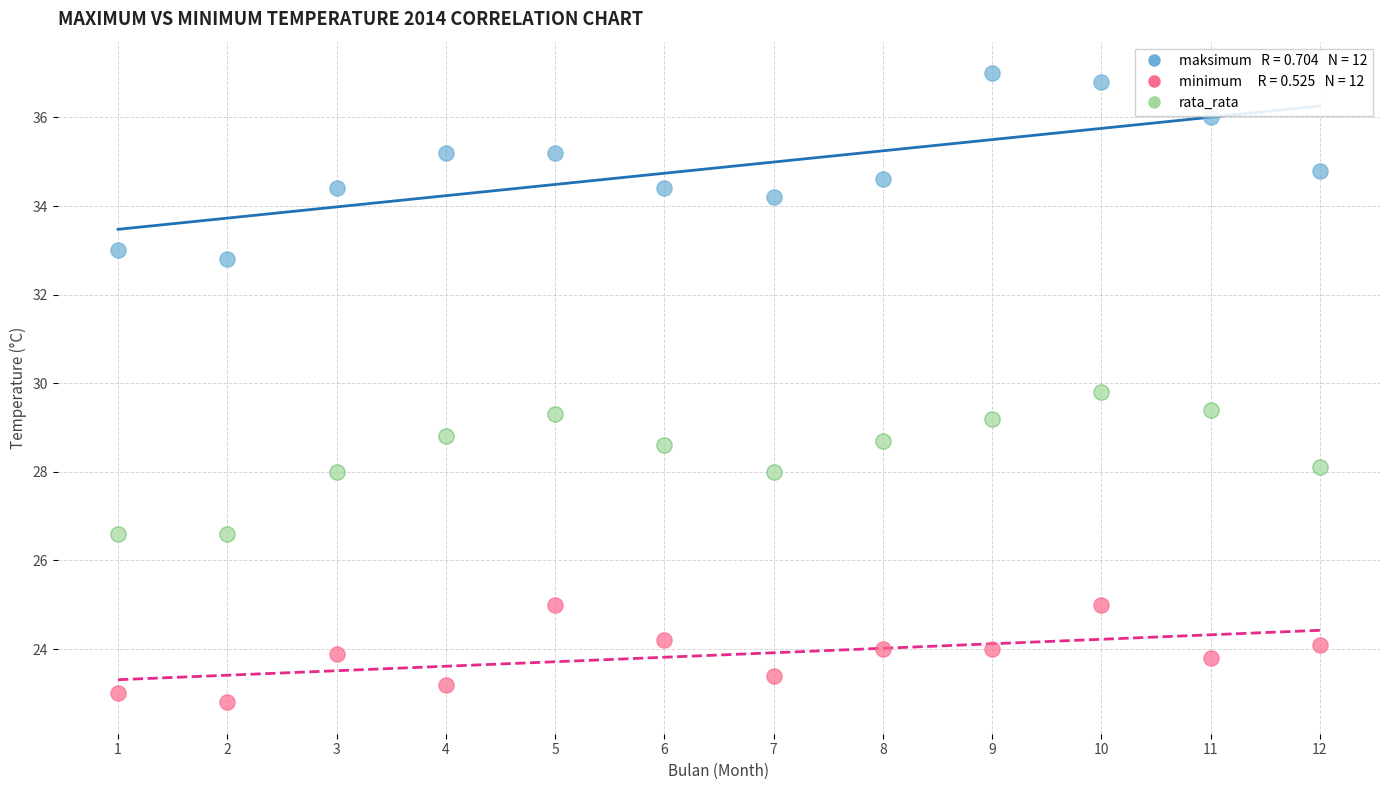

Across all data points, what is the range of X values (max minus min)?

11.0